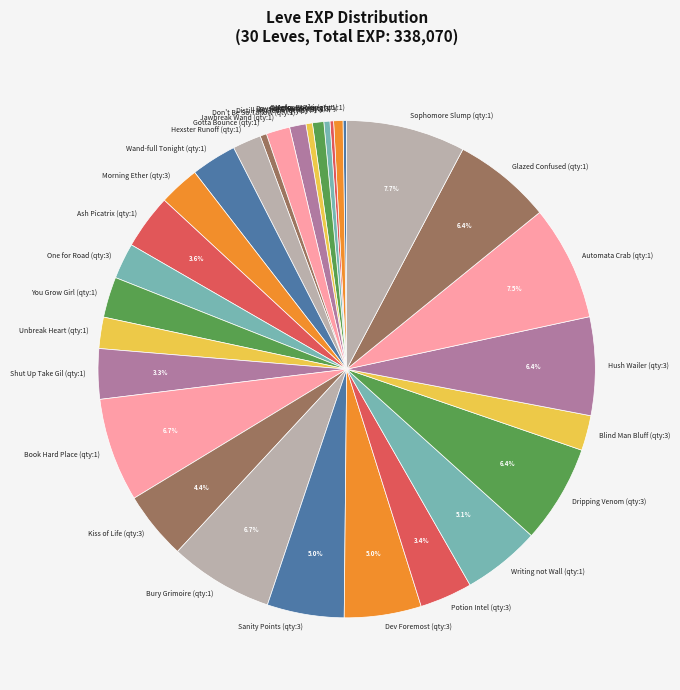

Does On the Drip (qty:3) account for over 50% of the chart?

No